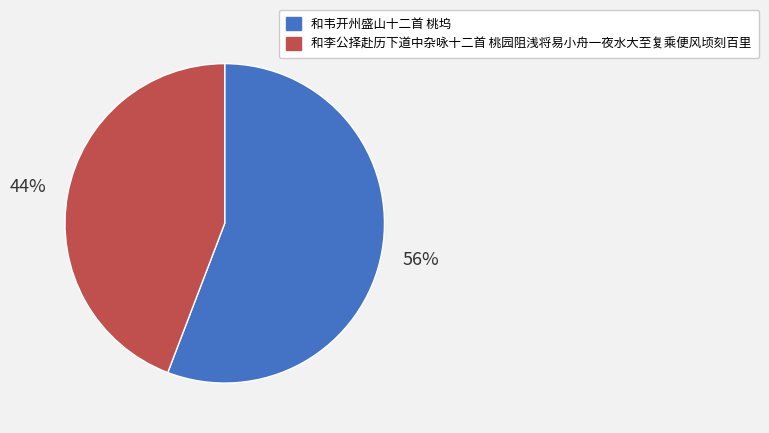

Which slice is the largest?

和韦开州盛山十二首 桃坞